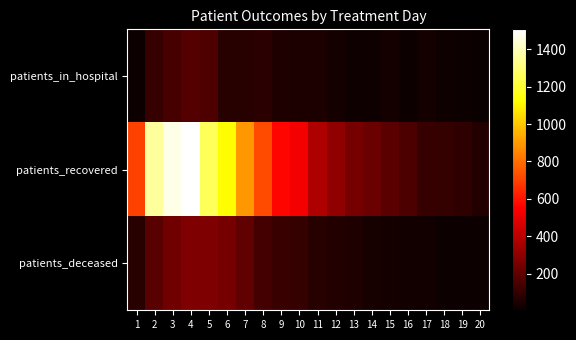

At how many categories does at least one series exceed 1081?

5